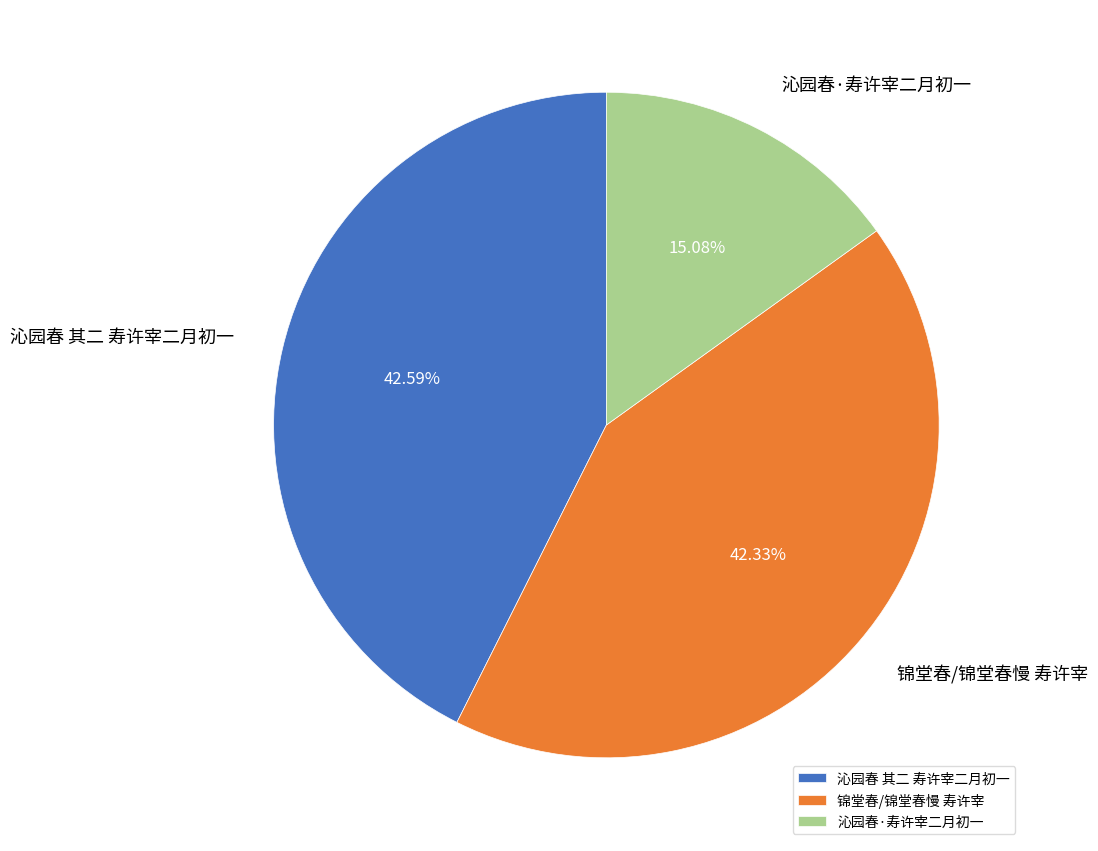

Do 沁园春·寿许宰二月初一 and 沁园春 其二 寿许宰二月初一 together represent more than half of the pie?

Yes